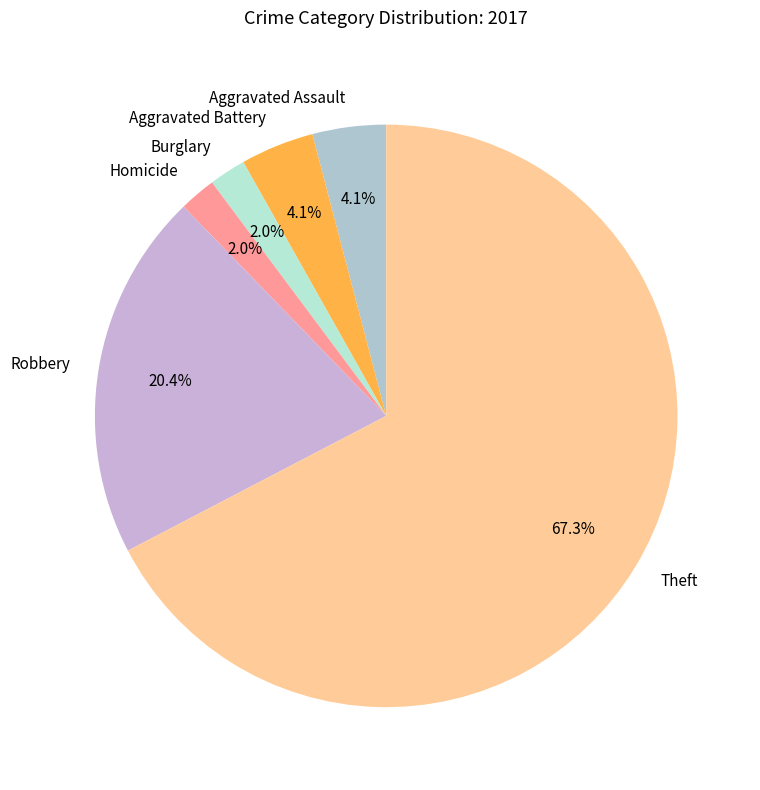

What portion of the pie excludes Burglary?

98.0%